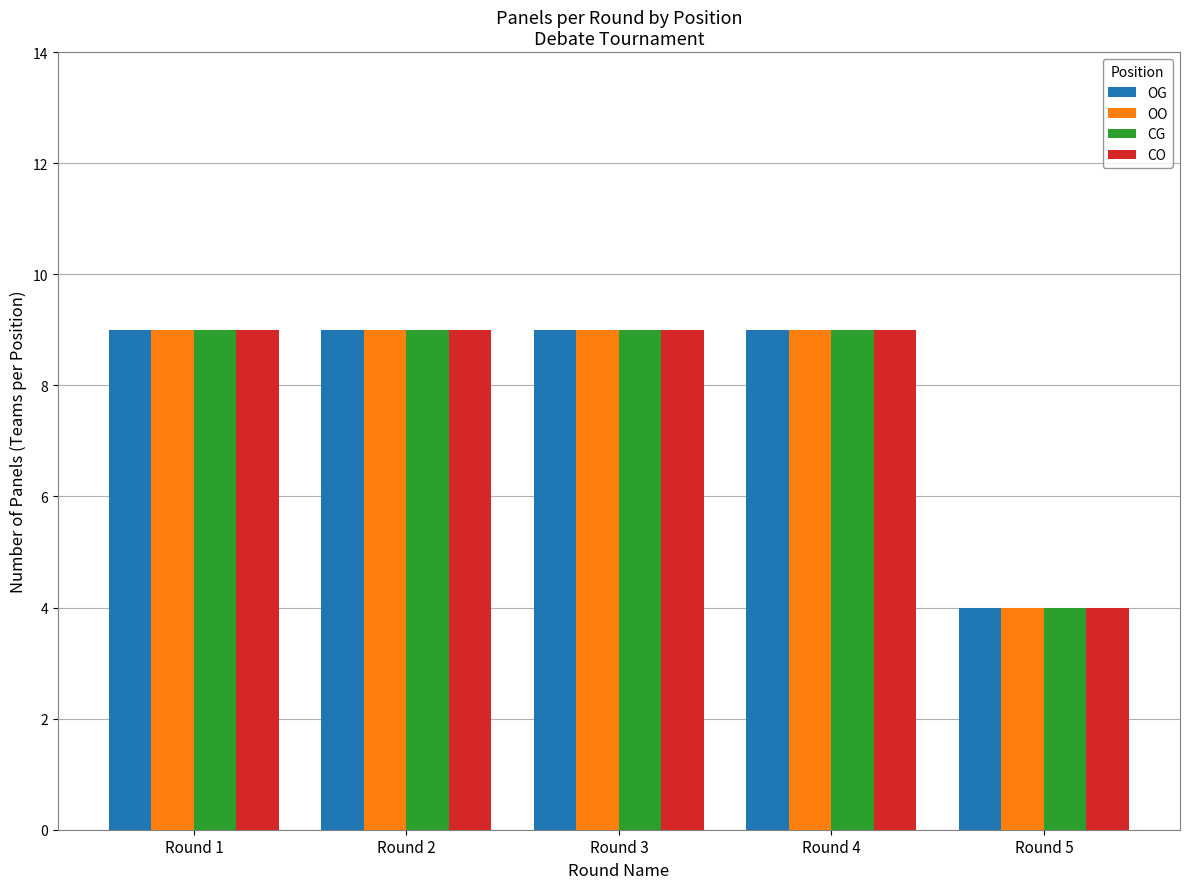

Read the OG value at Round 2.

9